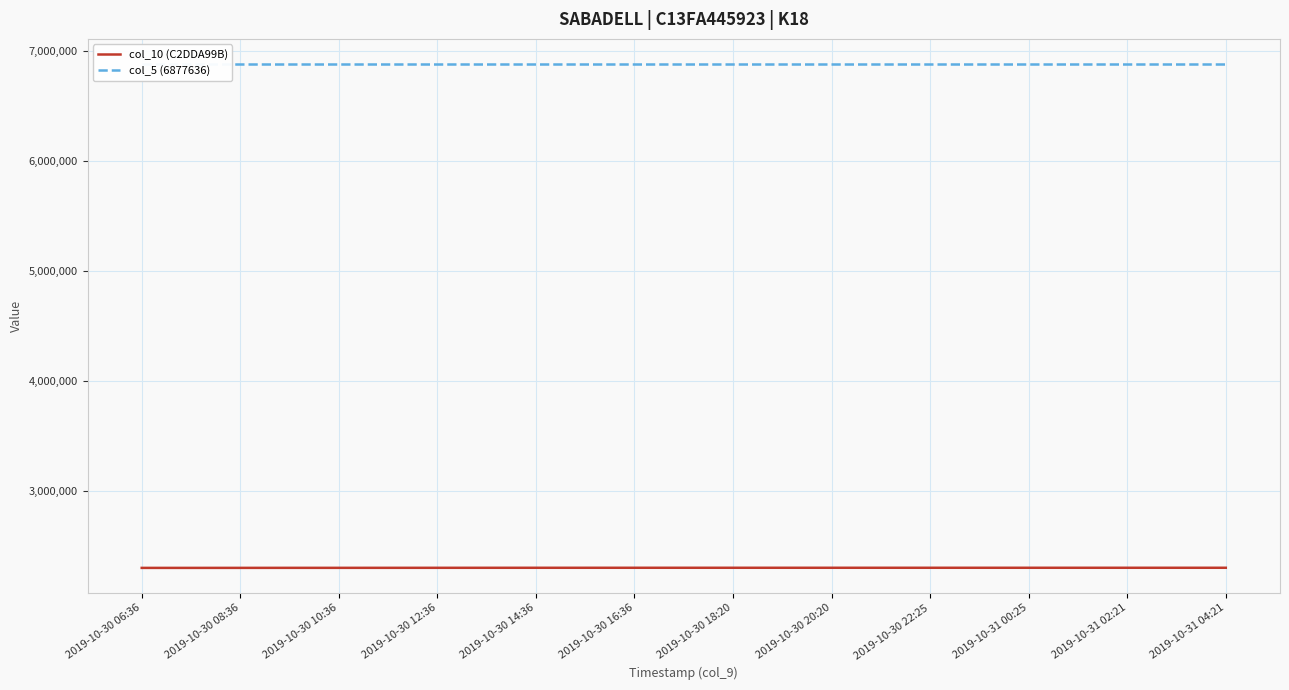

Where does the col_10 (C2DDA99B) series first go above 2300684?

17